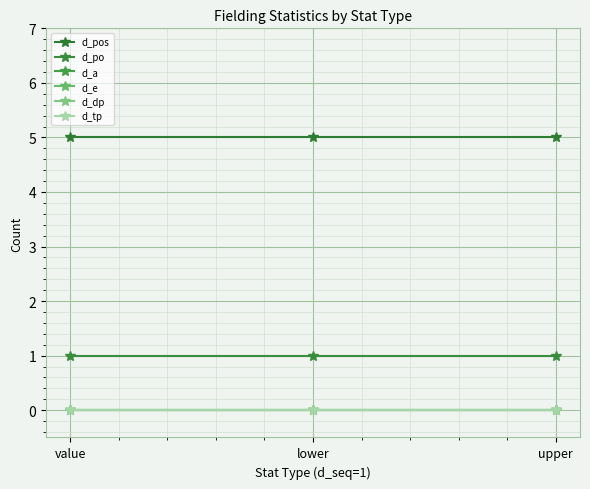

Is this an area chart (filled region under the line)?

No